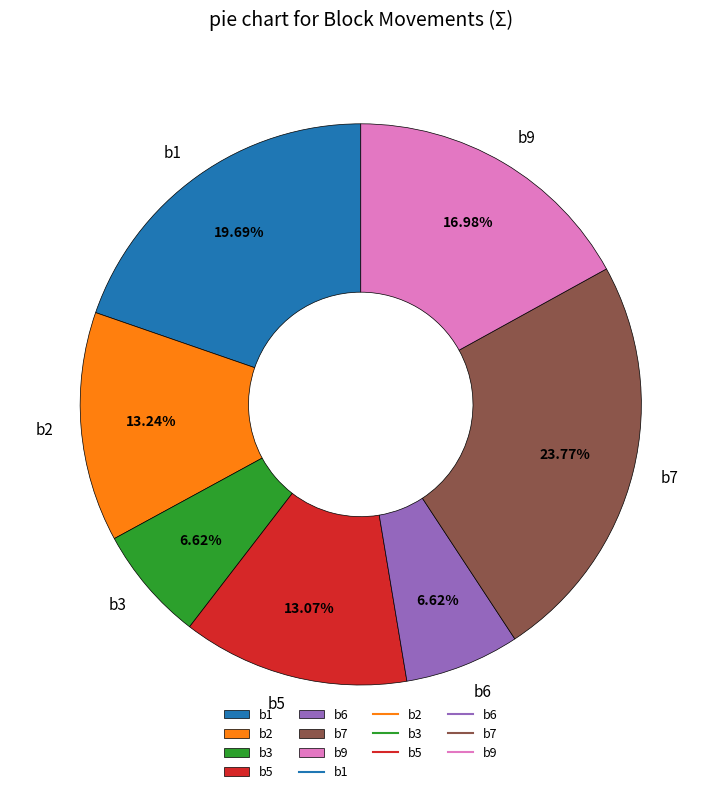

To the nearest percent, what percentage of the pie is b6?

7%